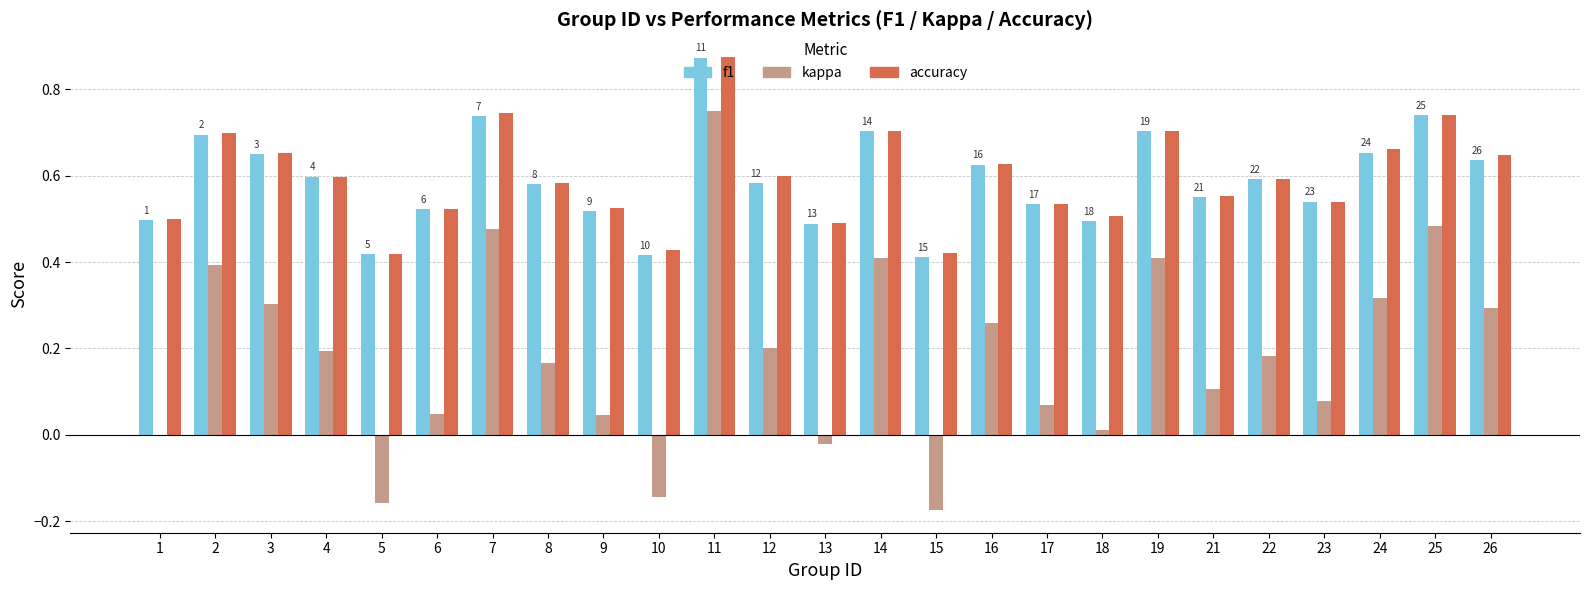

At which label does accuracy reach its peak?

11